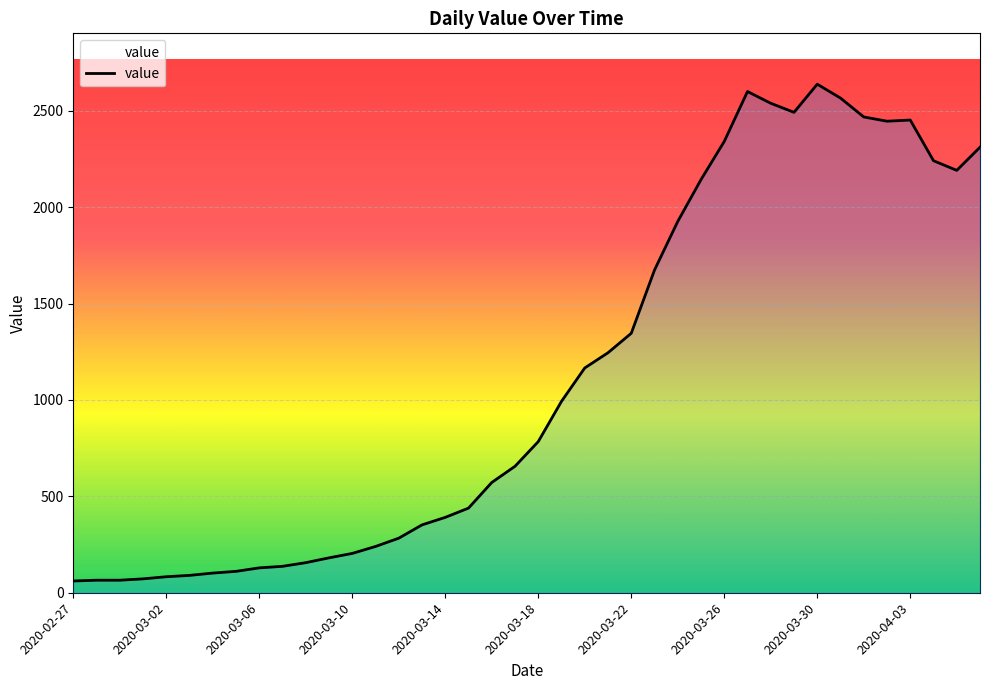

What is the maximum value shown in the chart?

2638